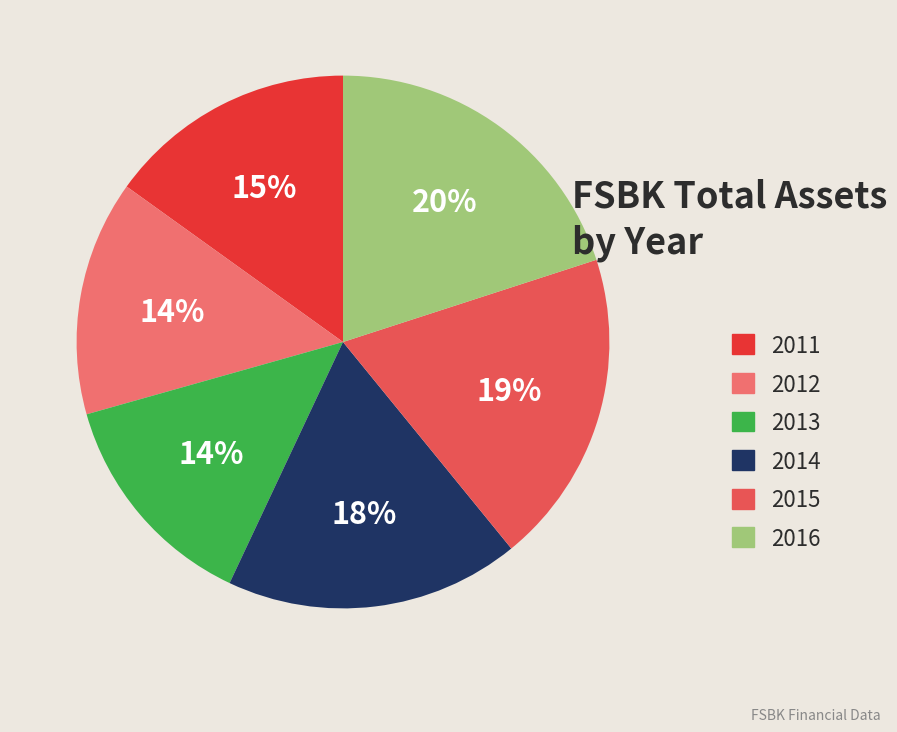

Which slice is the smallest?

2013